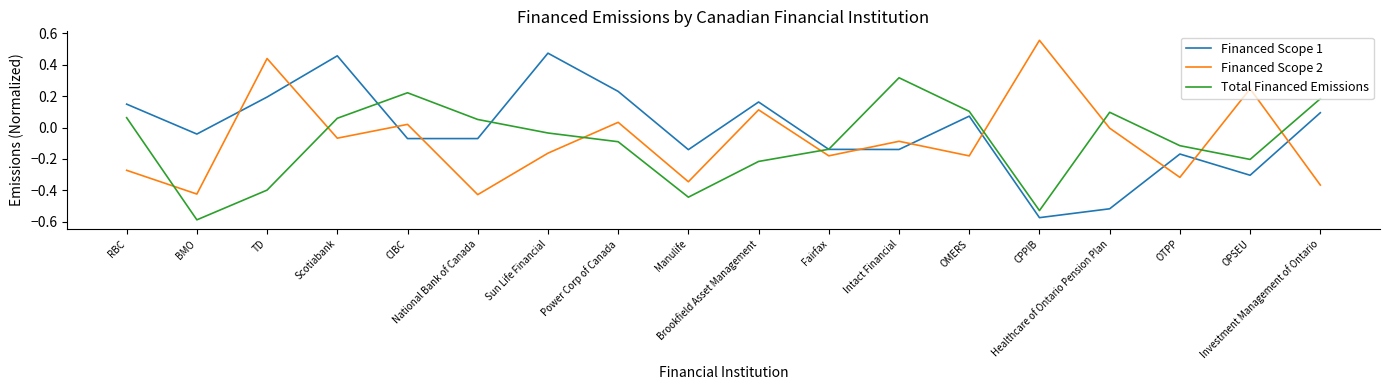

At which category is the sum across all series the highest?

Scotiabank